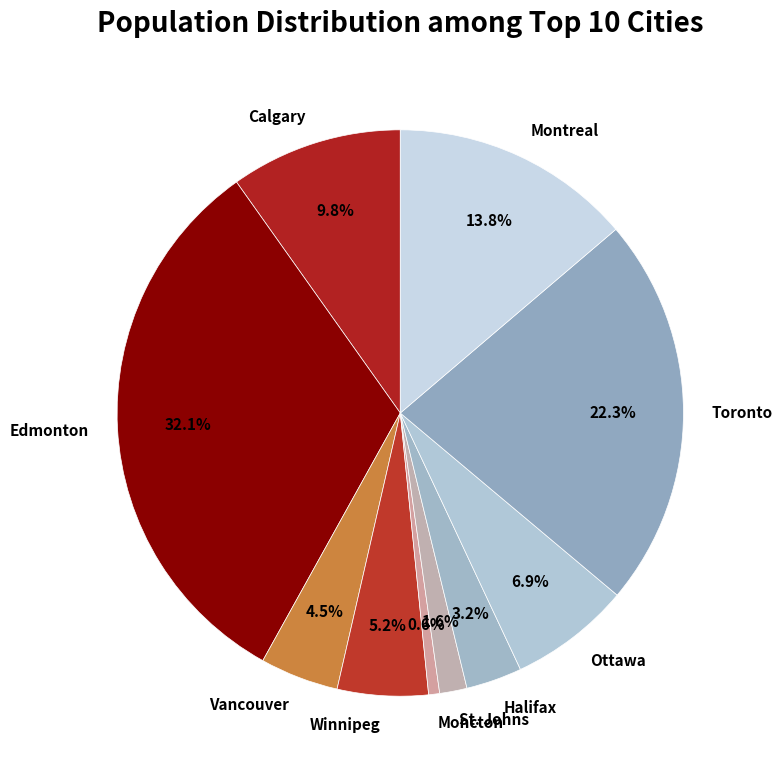

To the nearest percent, what is the average slice percentage?

10%